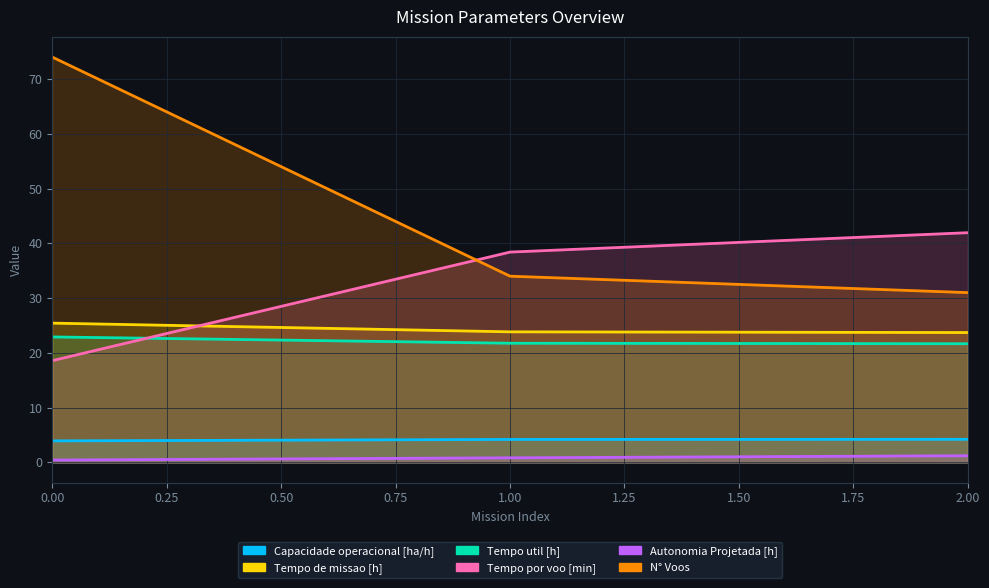

Reading right to left, transcribe all the data shown in this chart.

Capacidade operacional [ha/h]: 4.2	4.2	3.9
Tempo de missao [h]: 23.7	23.8	25.4
Tempo util [h]: 21.7	21.8	22.9
Tempo por voo [min]: 41.9	38.4	18.6
Autonomia Projetada [h]: 1.2	0.8	0.4
N° Voos: 31.0	34.0	74.0